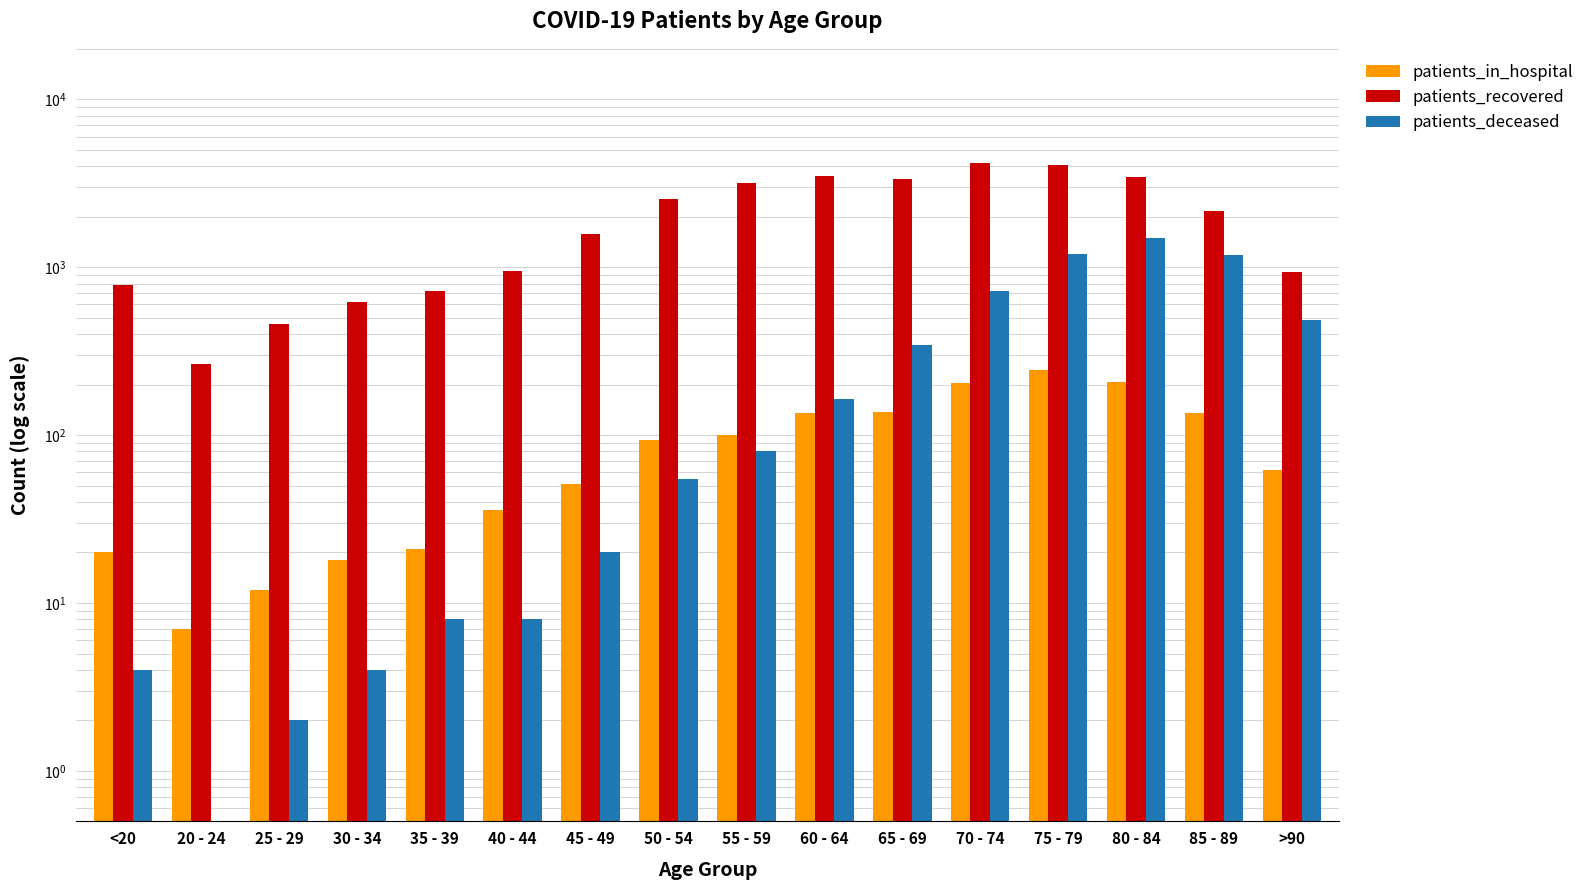

Reading left to right, list all the values displayed in this chart.

patients_in_hospital: <20=20.0	20 - 24=7.0	25 - 29=12.0	30 - 34=18.0	35 - 39=21.0	40 - 44=36.0	45 - 49=51.0	50 - 54=93.0	55 - 59=100.0	60 - 64=135.0	65 - 69=137.0	70 - 74=205.0	75 - 79=245.0	80 - 84=206.0	85 - 89=136.0	>90=62.0
patients_recovered: <20=787.0	20 - 24=266.0	25 - 29=457.0	30 - 34=618.0	35 - 39=725.0	40 - 44=944.0	45 - 49=1585.0	50 - 54=2549.0	55 - 59=3172.0	60 - 64=3484.0	65 - 69=3371.0	70 - 74=4165.0	75 - 79=4037.0	80 - 84=3434.0	85 - 89=2177.0	>90=941.0
patients_deceased: <20=4.0	20 - 24=0.5	25 - 29=2.0	30 - 34=4.0	35 - 39=8.0	40 - 44=8.0	45 - 49=20.0	50 - 54=55.0	55 - 59=80.0	60 - 64=165.0	65 - 69=344.0	70 - 74=726.0	75 - 79=1205.0	80 - 84=1502.0	85 - 89=1176.0	>90=483.0